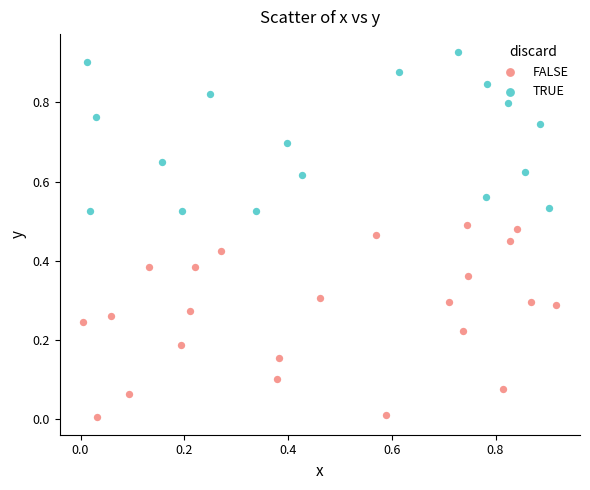

Which series has the largest Y range (max minus min)?

FALSE